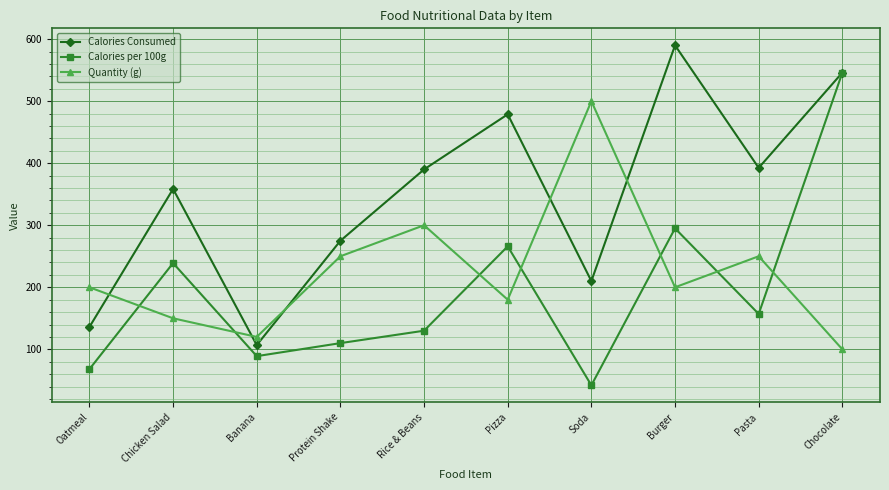

What is the minimum value for Quantity (g)?

100.0